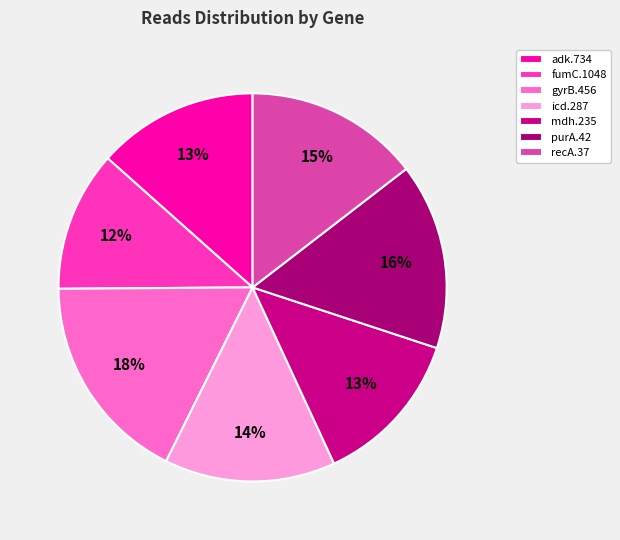

True or false: gyrB.456 accounts for 25% of the total.

False